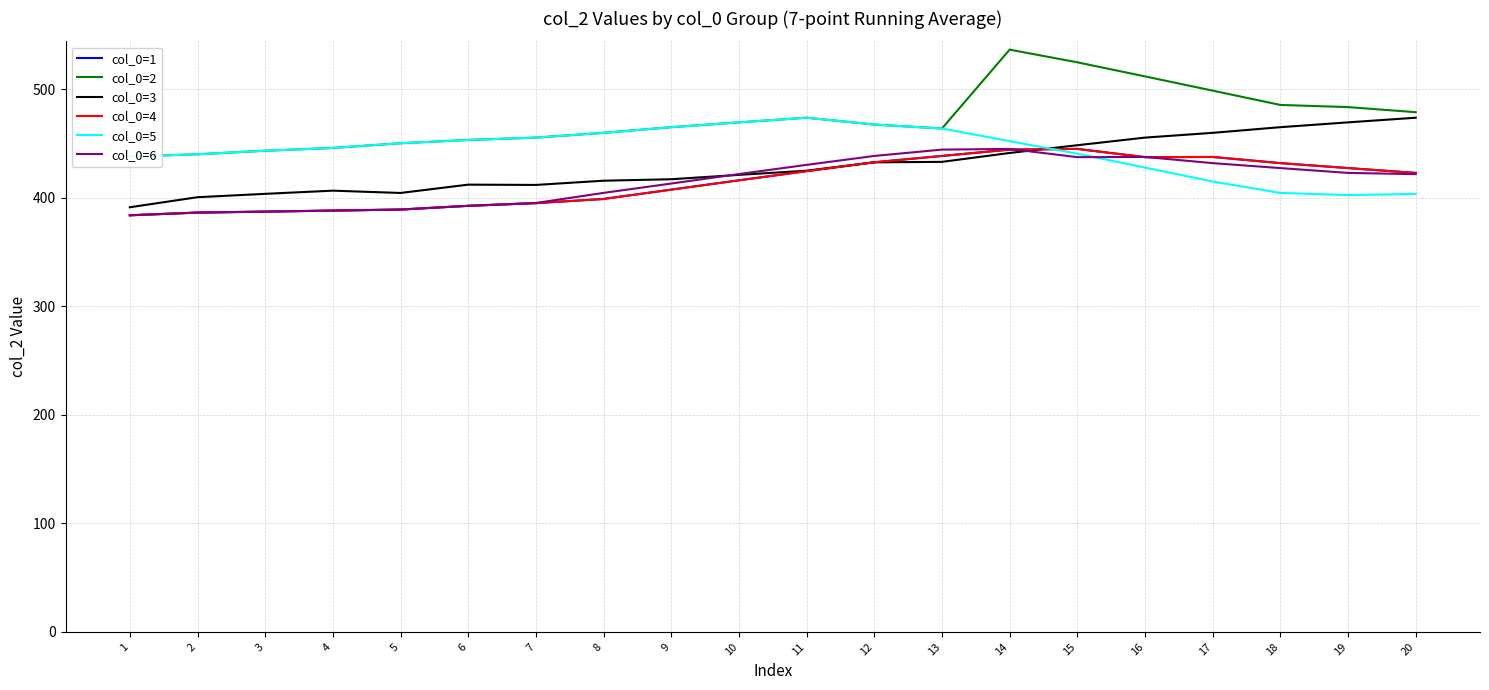

How many values in the col_0=4 series exceed 423?

10